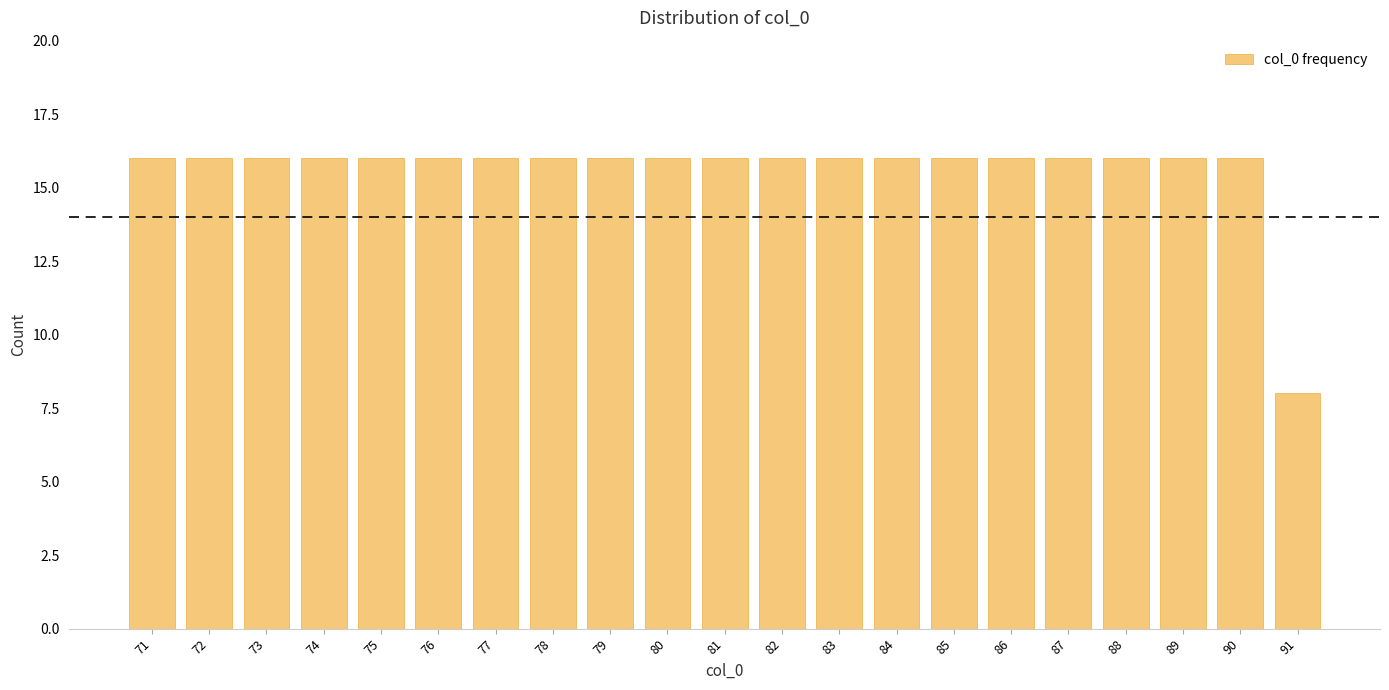

Reading left to right, list all the values displayed in this chart.

71=16	72=16	73=16	74=16	75=16	76=16	77=16	78=16	79=16	80=16	81=16	82=16	83=16	84=16	85=16	86=16	87=16	88=16	89=16	90=16	91=8